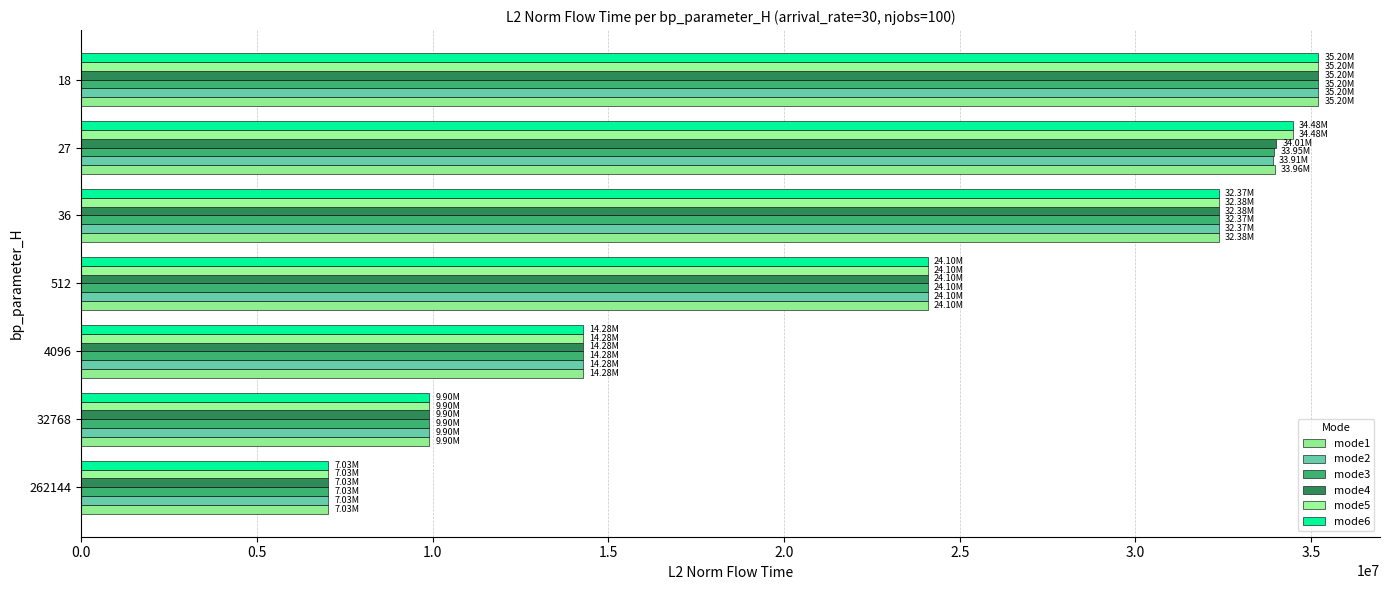

Count the number of categories in the chart.

7